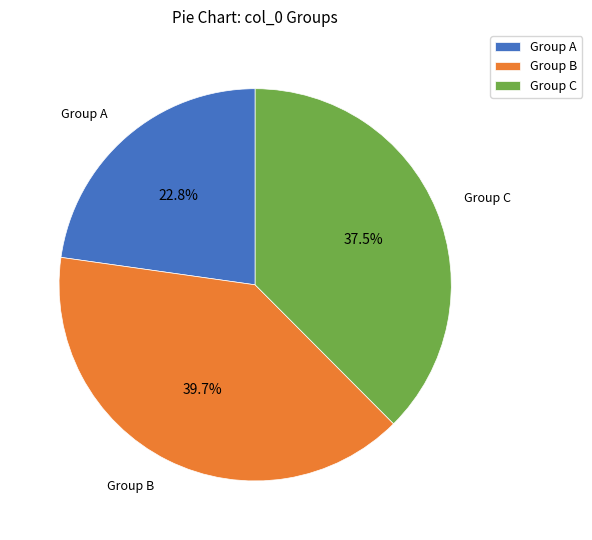

Which slice is the largest?

Group B